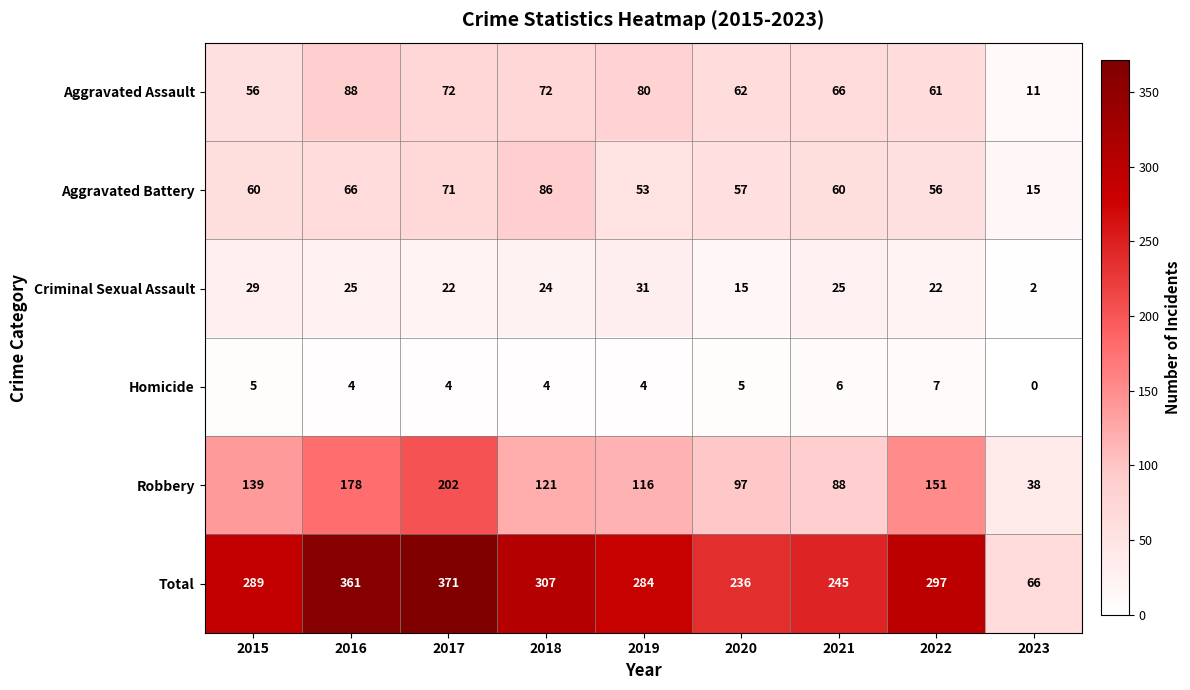

Where is Aggravated Battery nearest to the value 50?

2019